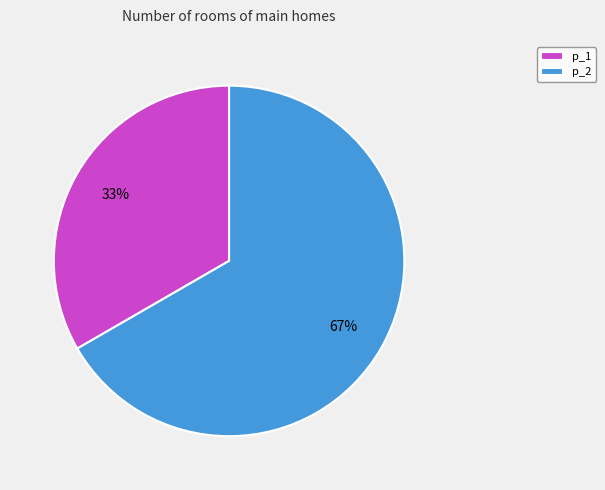

Is there a majority slice in this chart?

Yes